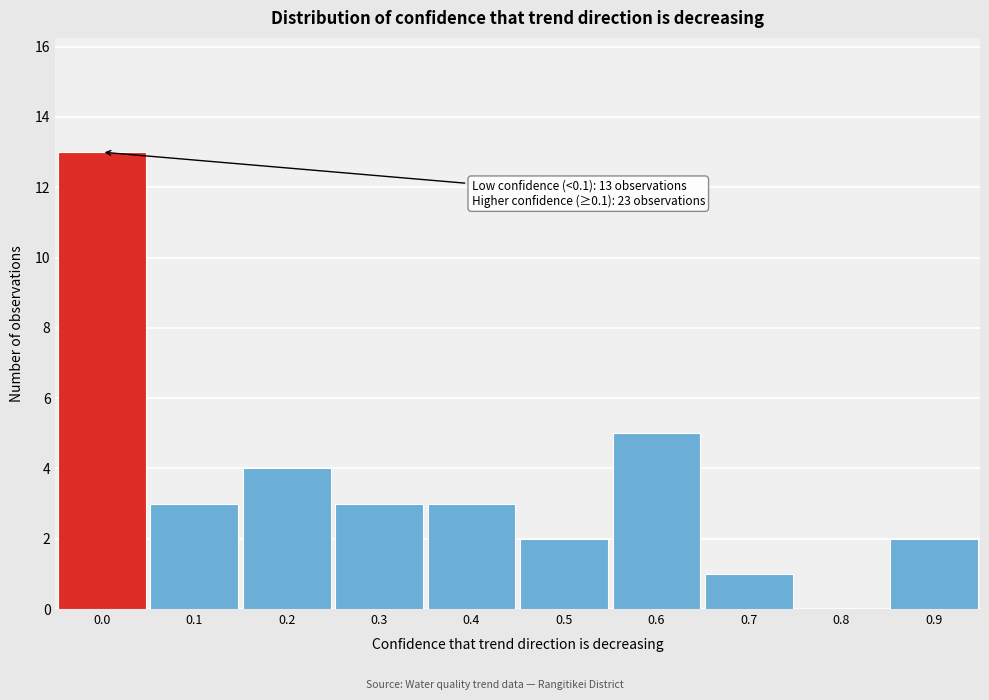

Reading left to right, transcribe all the data shown in this chart.

0.0=13	0.1=3	0.2=4	0.3=3	0.4=3	0.5=2	0.6=5	0.7=1	0.8=0	0.9=2